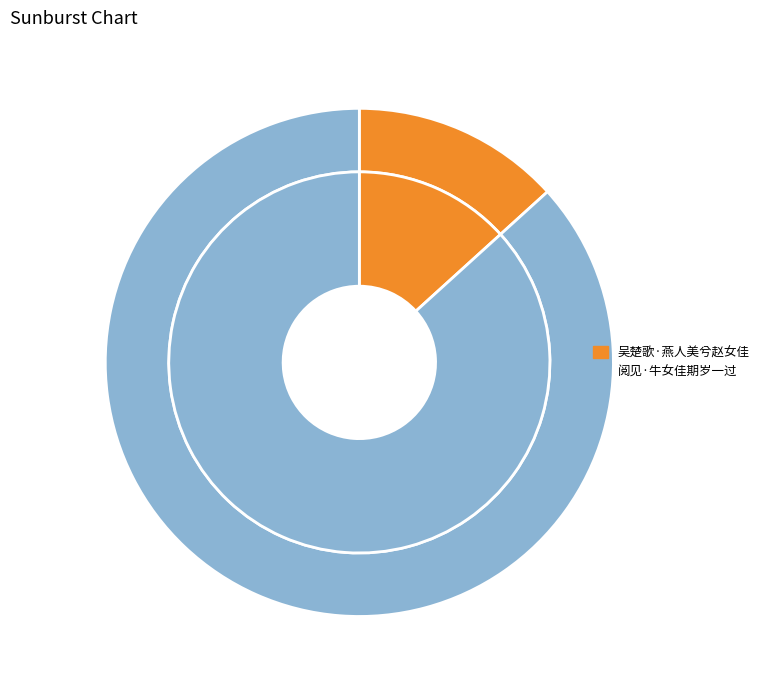

What is the majority slice?

阅见·牛女佳期岁一过